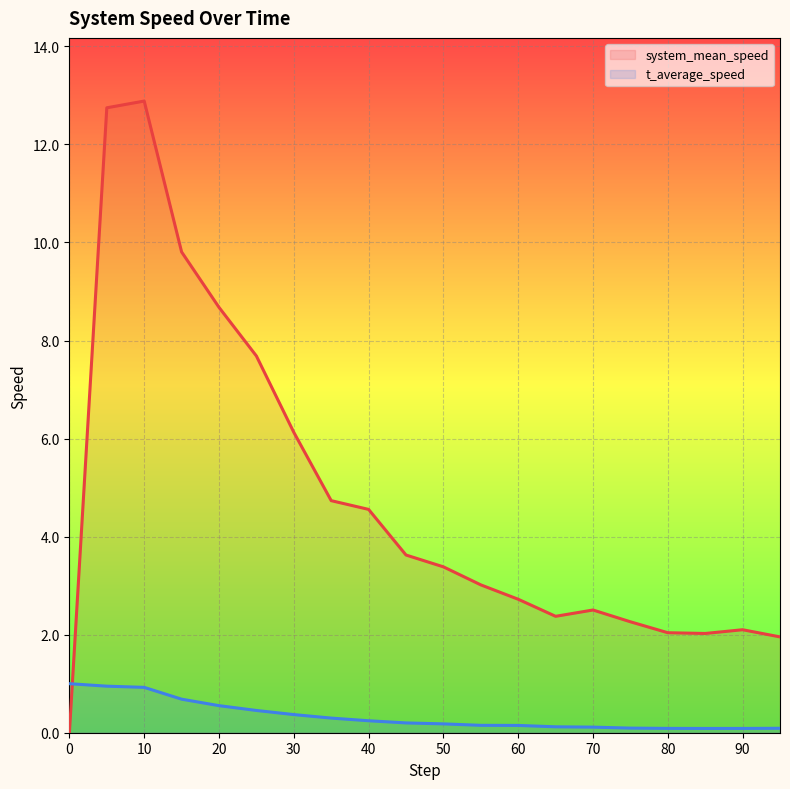

True or false: system_mean_speed and t_average_speed cross at least once.

True